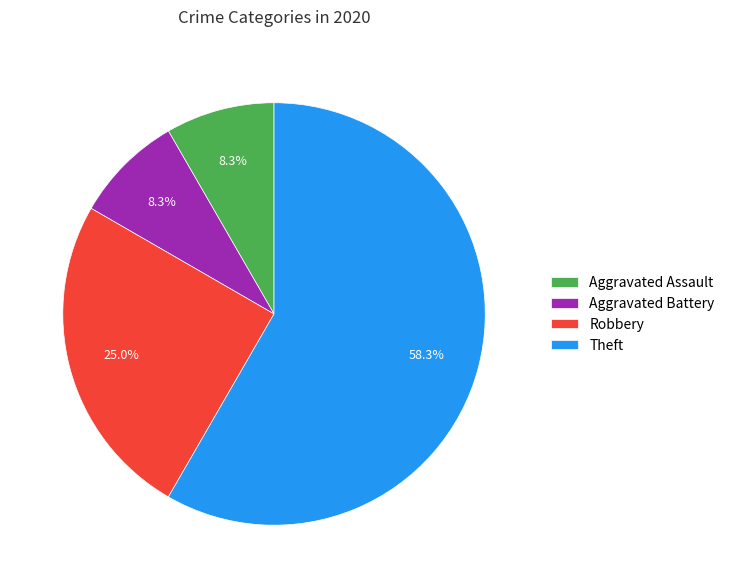

Which slice is the largest?

Theft